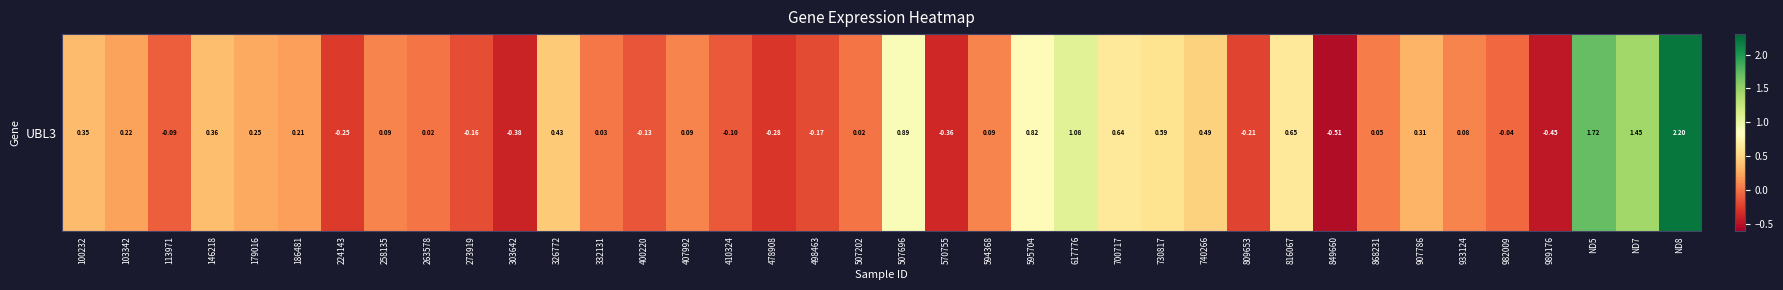

What is the difference between the second highest and second lowest values?

2.2